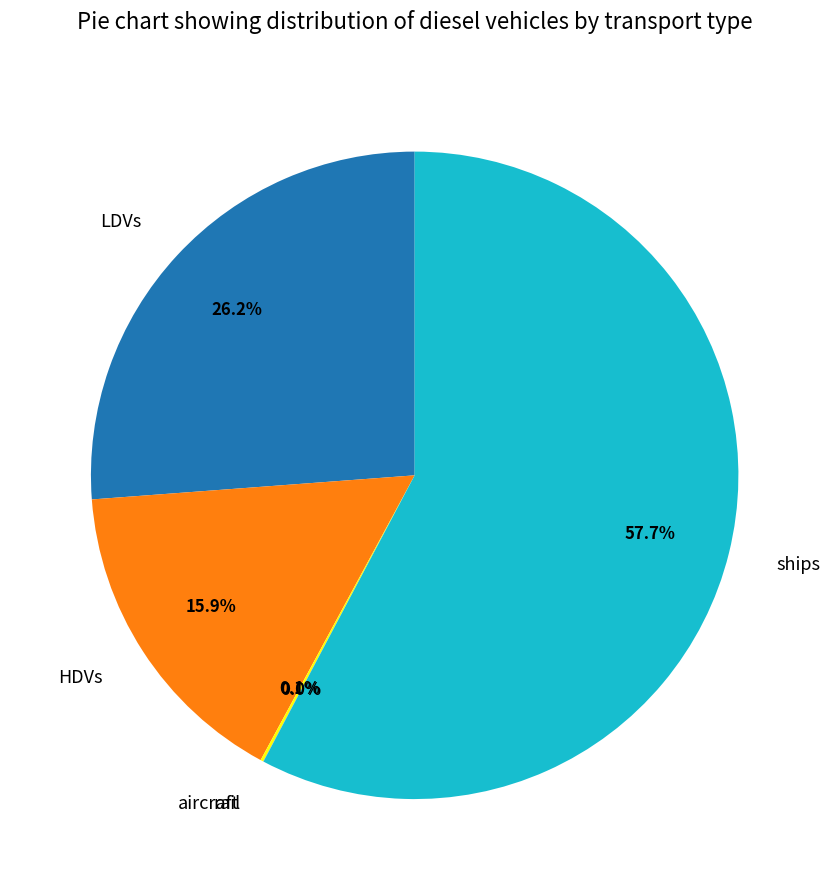

Which category has the biggest portion of the pie?

ships